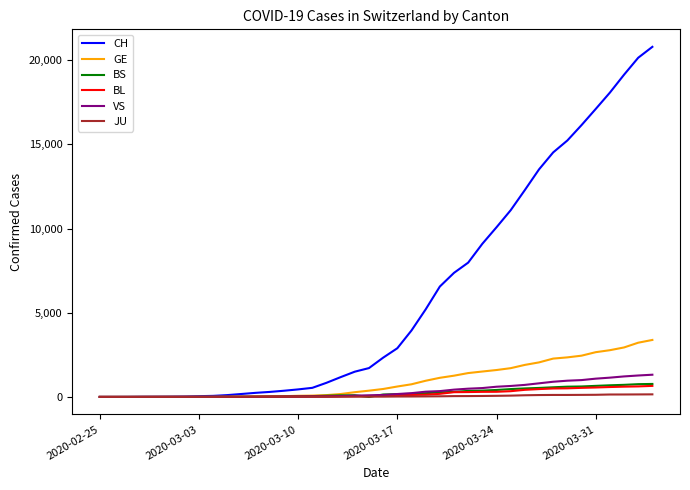

What is the highest value of the CH series?

20789